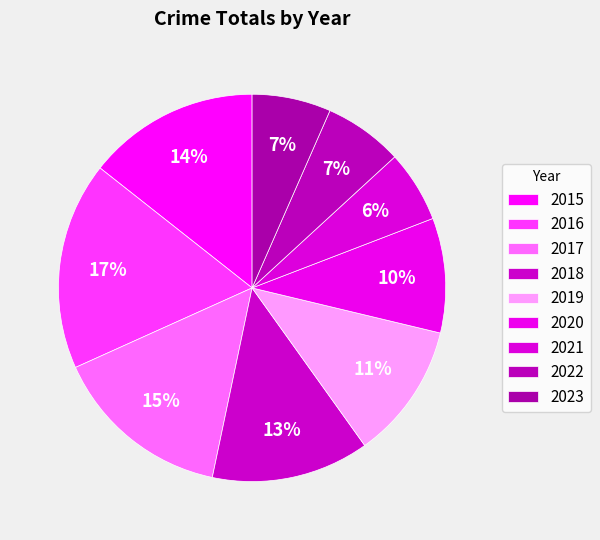

True or false: 2016 accounts for 17% of the total.

True